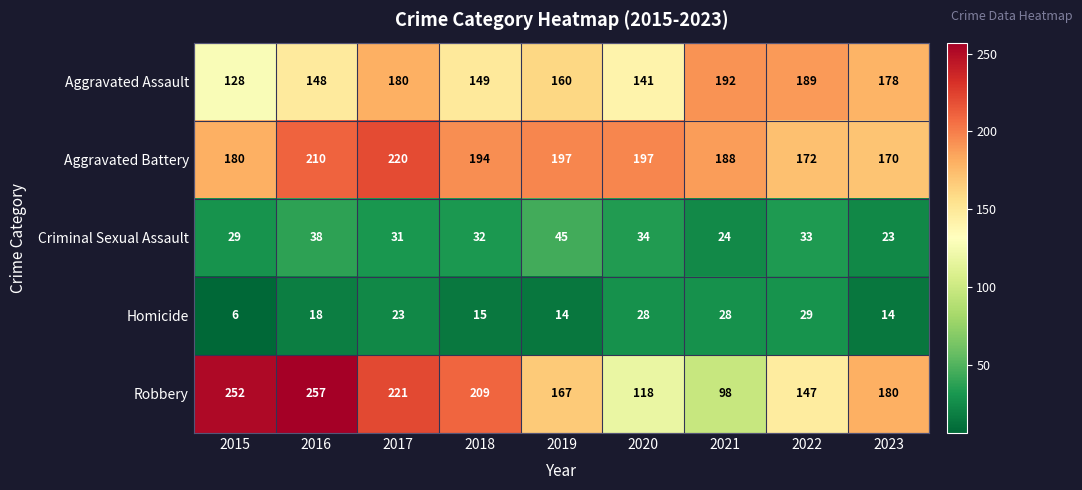

What is the sum of all Aggravated Assault values?

1465